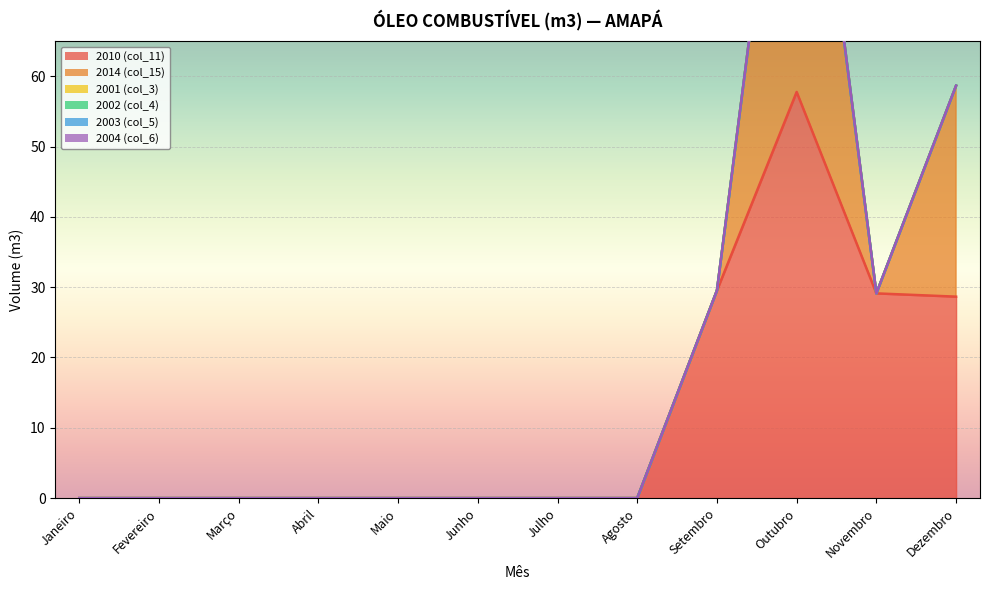

Between Fevereiro and Julho, which is larger?

Fevereiro